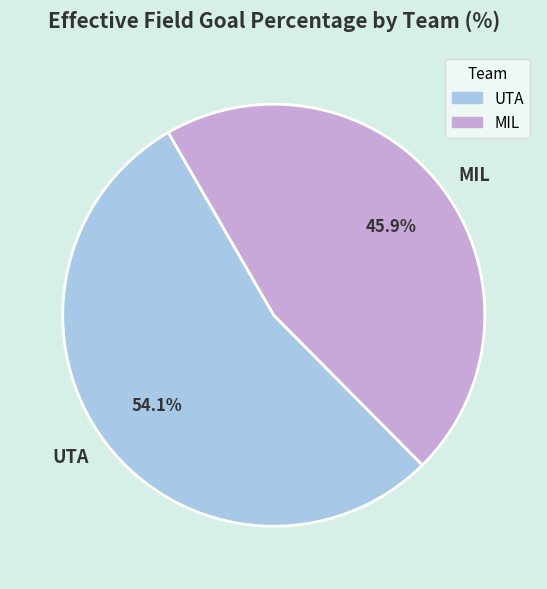

Does MIL represent more than half of the total?

No